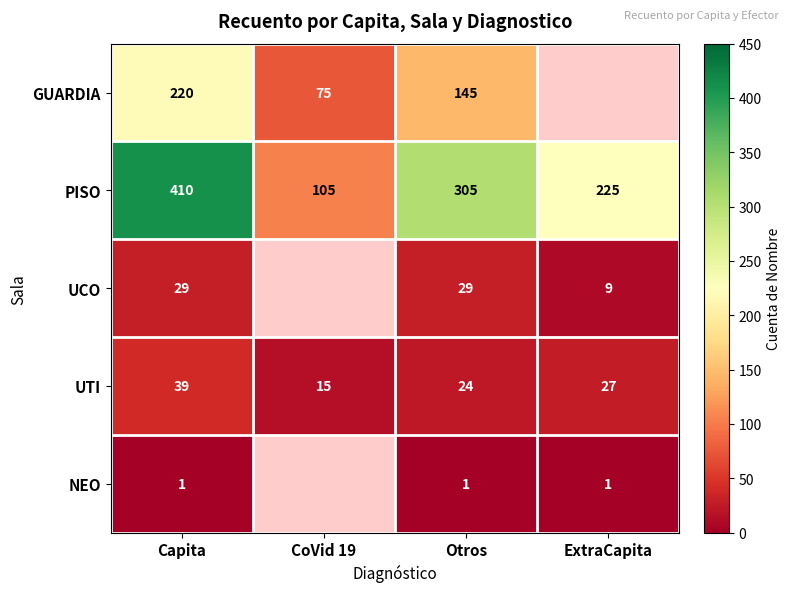

What is the difference between the maximum and second lowest values in the UTI series?

15